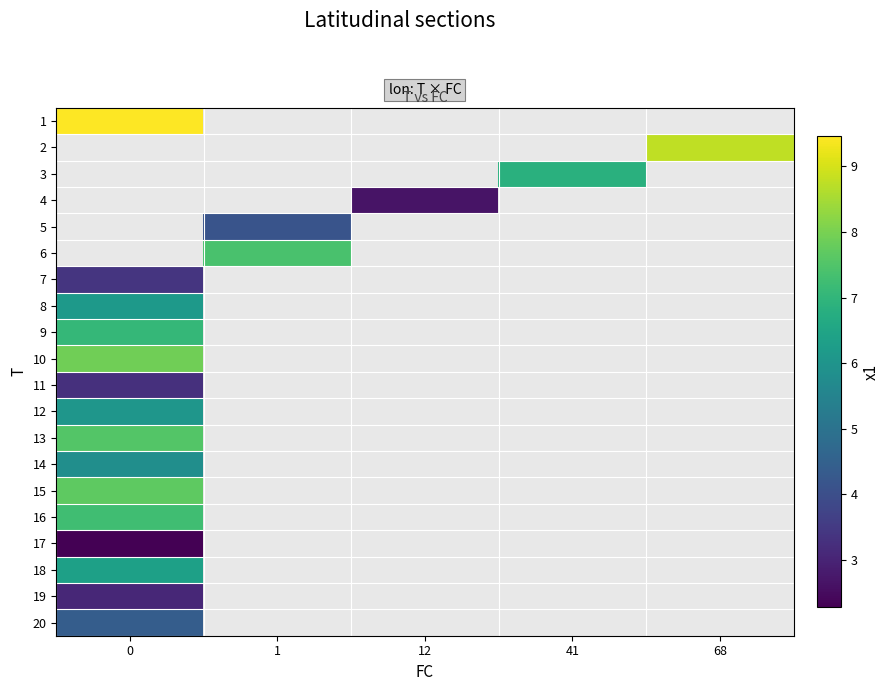

Count the number of categories in the chart.

5